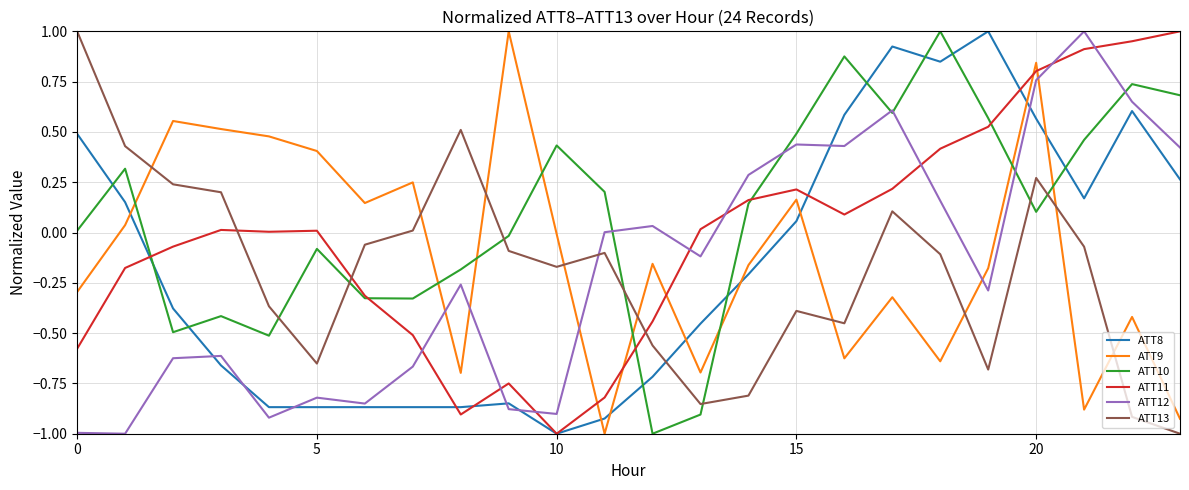

What are all the series names shown in the legend?

ATT8, ATT9, ATT10, ATT11, ATT12, ATT13